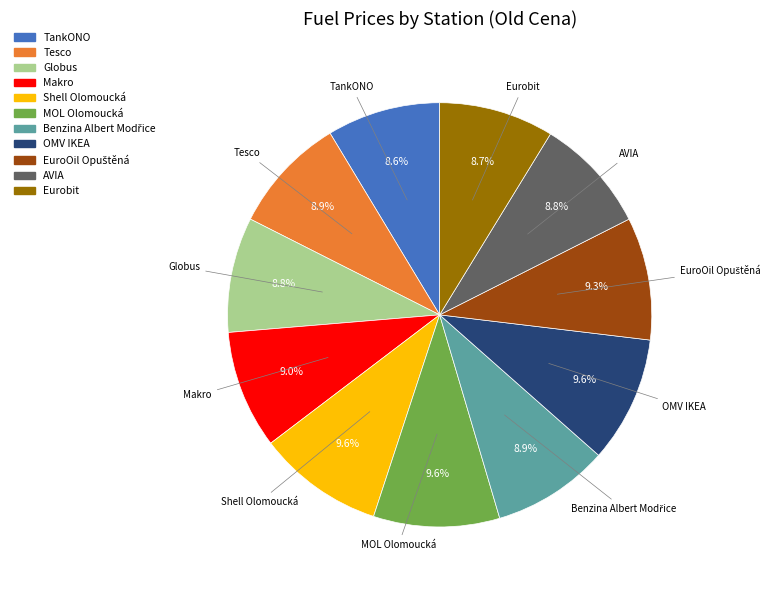

How many segments does this pie chart have?

11